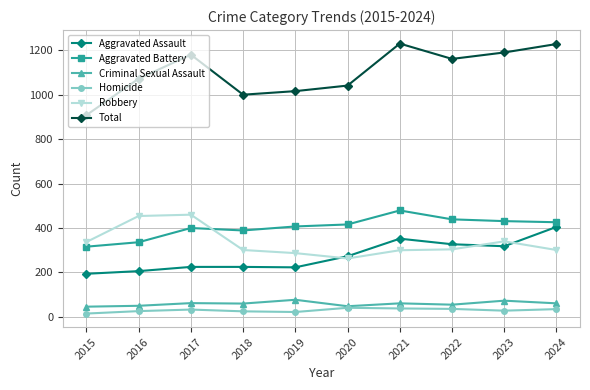

What are all the series names shown in the legend?

Aggravated Assault, Aggravated Battery, Criminal Sexual Assault, Homicide, Robbery, Total